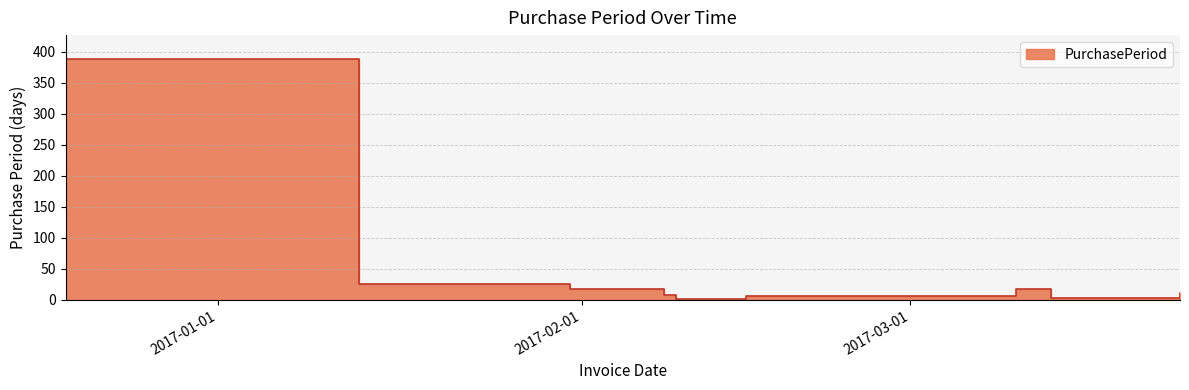

At which category does the chart reach its minimum across all series?

2017-02-09